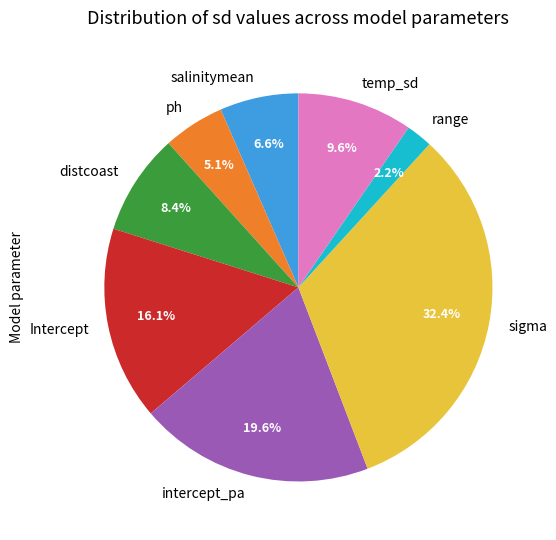

Is there any slice that represents more than half of the pie?

No